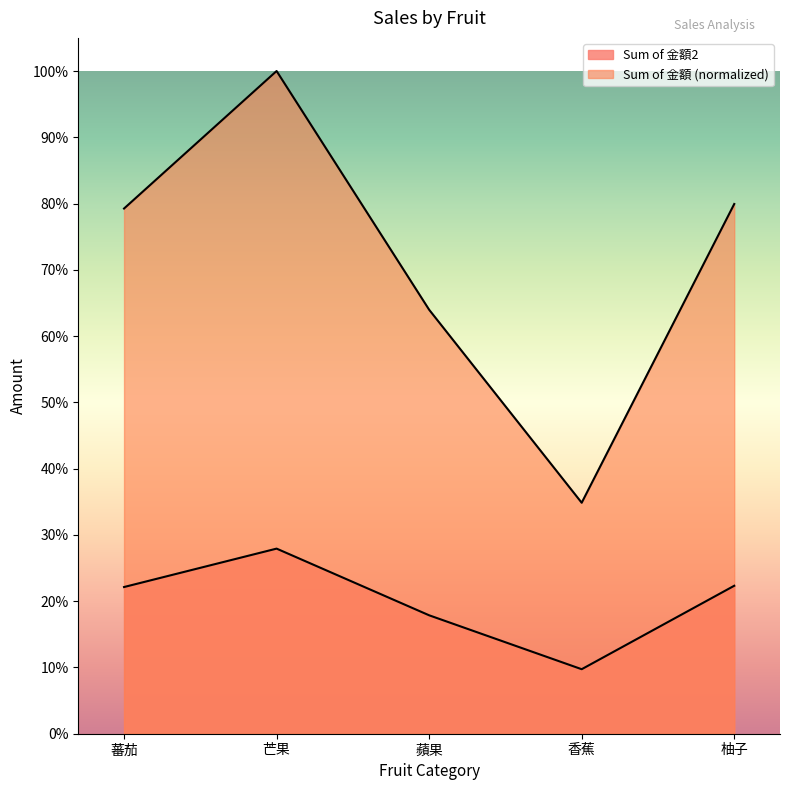

What value does the Sum of 金額2 series have at 柚子?

0.8